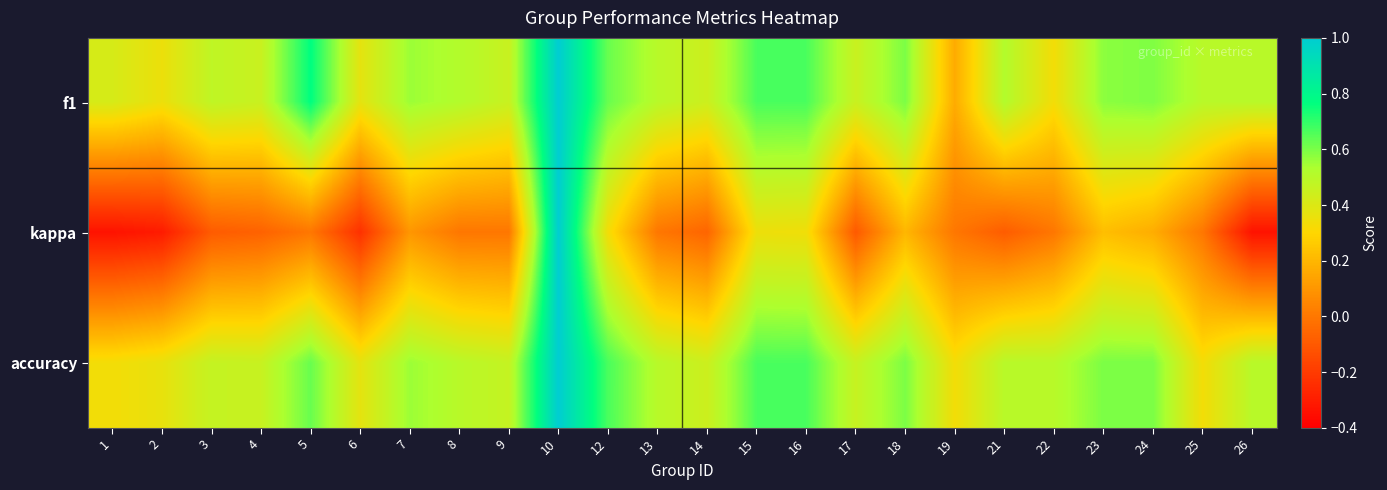

Reading left to right, extract all data points from this chart.

f1: 1=0.4	2=0.4	3=0.5	4=0.5	5=0.8	6=0.4	7=0.6	8=0.5	9=0.5	10=1.0	12=0.6	13=0.5	14=0.4	15=0.7	16=0.7	17=0.5	18=0.6	19=0.2	21=0.5	22=0.3	23=0.6	24=0.6	25=0.5	26=0.5
kappa: 1=-0.3	2=-0.3	3=-0.1	4=-0.1	5=0.0	6=-0.2	7=0.1	8=0.0	9=0.0	10=1.0	12=0.3	13=0.0	14=-0.1	15=0.4	16=0.3	17=-0.1	18=0.2	19=0.0	21=-0.1	22=0.0	23=0.2	24=0.2	25=0.0	26=-0.3
accuracy: 1=0.3	2=0.4	3=0.5	4=0.5	5=0.6	6=0.4	7=0.6	8=0.5	9=0.5	10=1.0	12=0.7	13=0.5	14=0.4	15=0.7	16=0.7	17=0.5	18=0.6	19=0.3	21=0.5	22=0.5	23=0.6	24=0.6	25=0.3	26=0.5